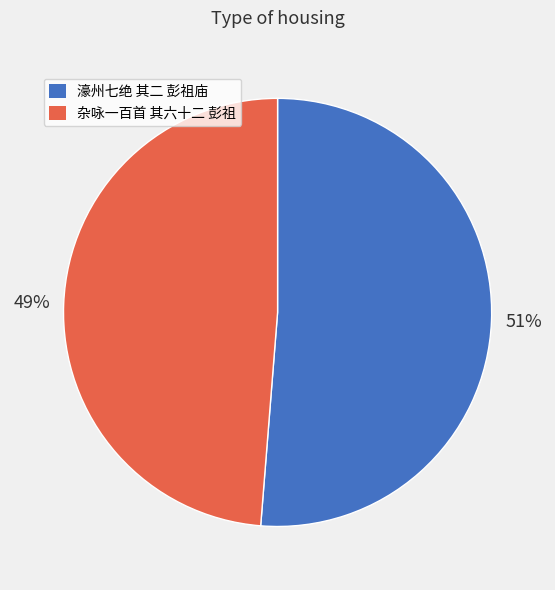

Combined, do 杂咏一百首 其六十二 彭祖 and 濠州七绝 其二 彭祖庙 account for over 50%?

Yes